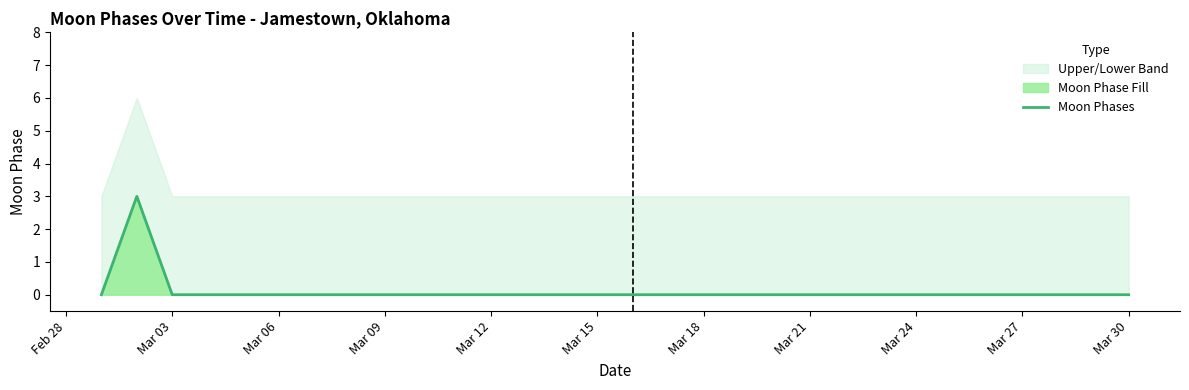

True or false: Moon Phases has a value of 0 at Mar 30.

True